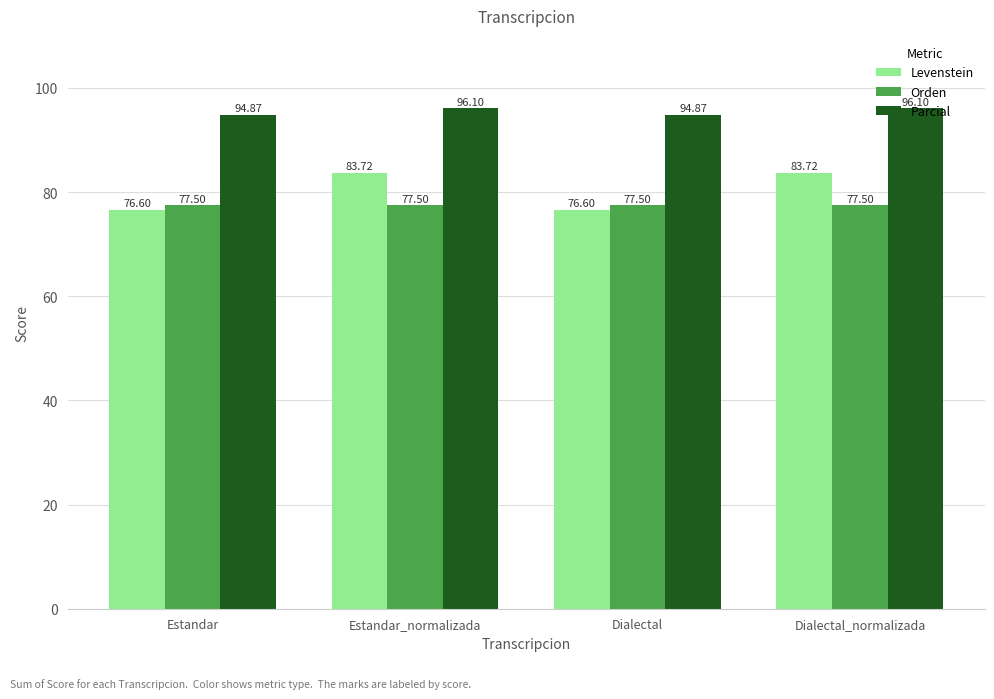

What is the label of the 2nd bar from the right?

Dialectal